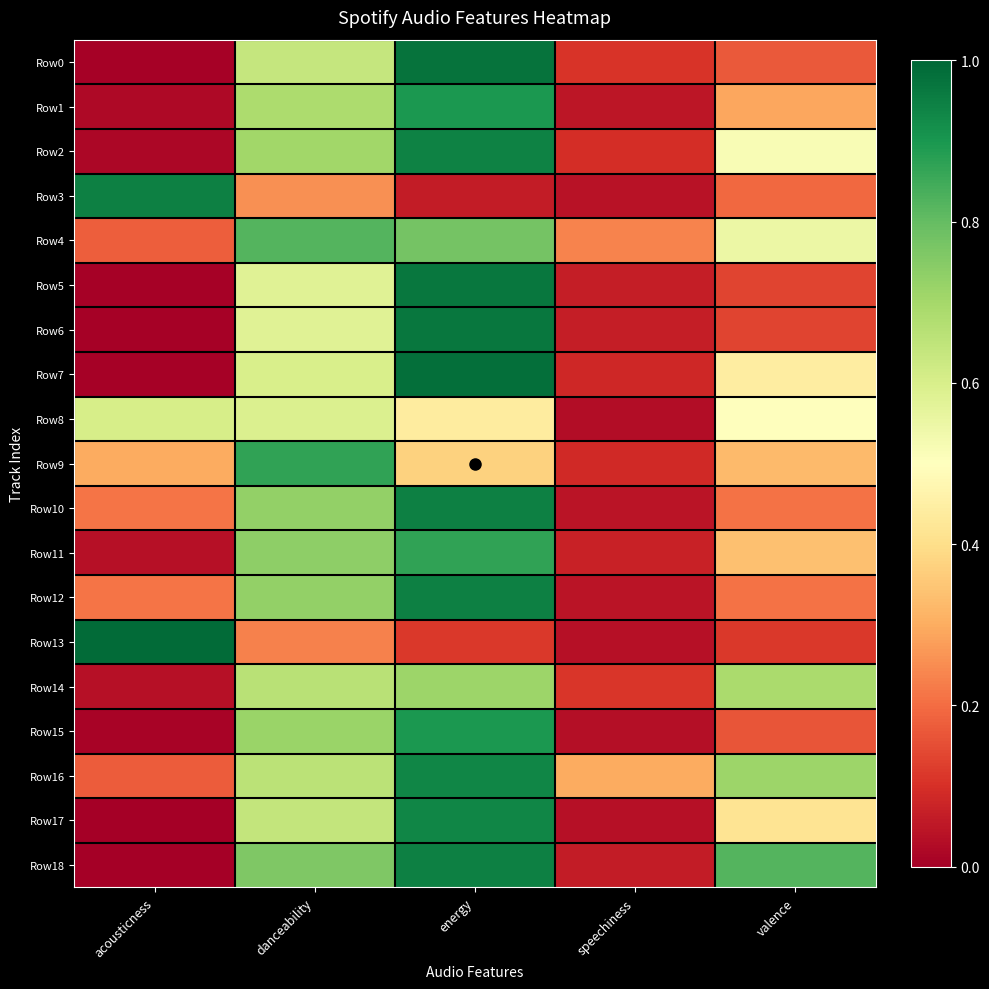

At which category is the sum across all series the highest?

energy